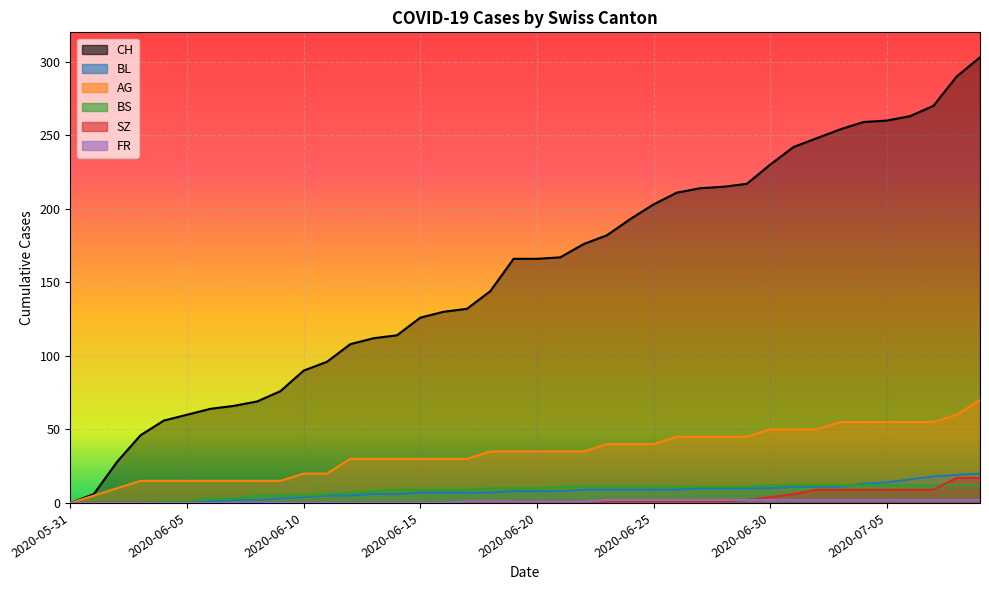

How many times do BL and BS cross each other?

1